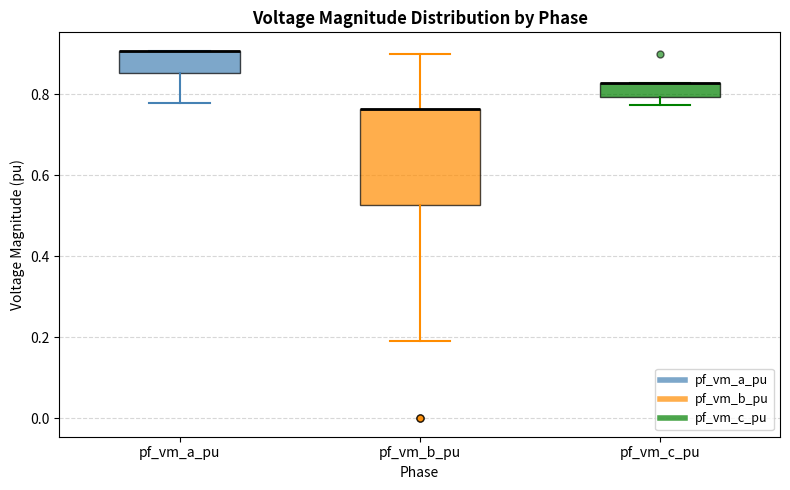

Reading left to right, transcribe this box plot: for each box, give where its median line is, the range the box spans, and where its two whiskers end, as read against the y-axis. The values are not printed on the chart, so give them approximately, as read against the axis.

pf_vm_a_pu: median 0.90 (drawn on the box's upper edge), box 0.86 to 0.90, whiskers 0.78 to 0.90
pf_vm_b_pu: median 0.76 (drawn on the box's upper edge), box 0.52 to 0.76, whiskers 0.20 to 0.90
pf_vm_c_pu: median 0.82 (drawn on the box's upper edge), box 0.80 to 0.82, whiskers 0.78 to 0.82